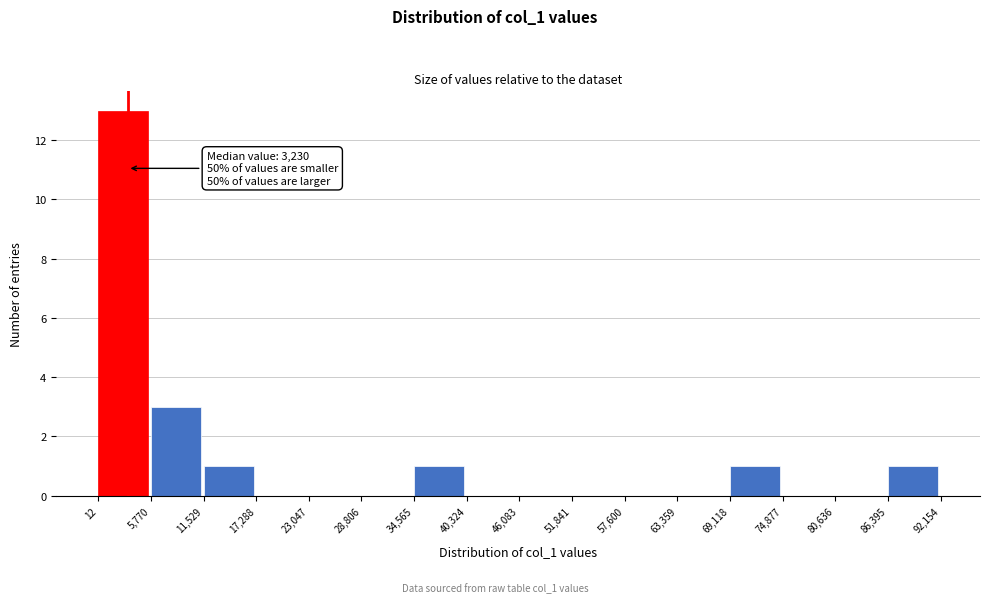

Which range on the x-axis has the tallest bar?

12 to 5,770